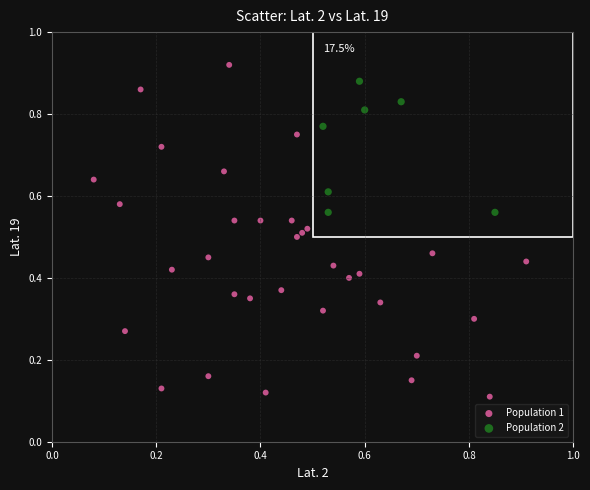

Which series reaches the minimum Y coordinate?

Population 1